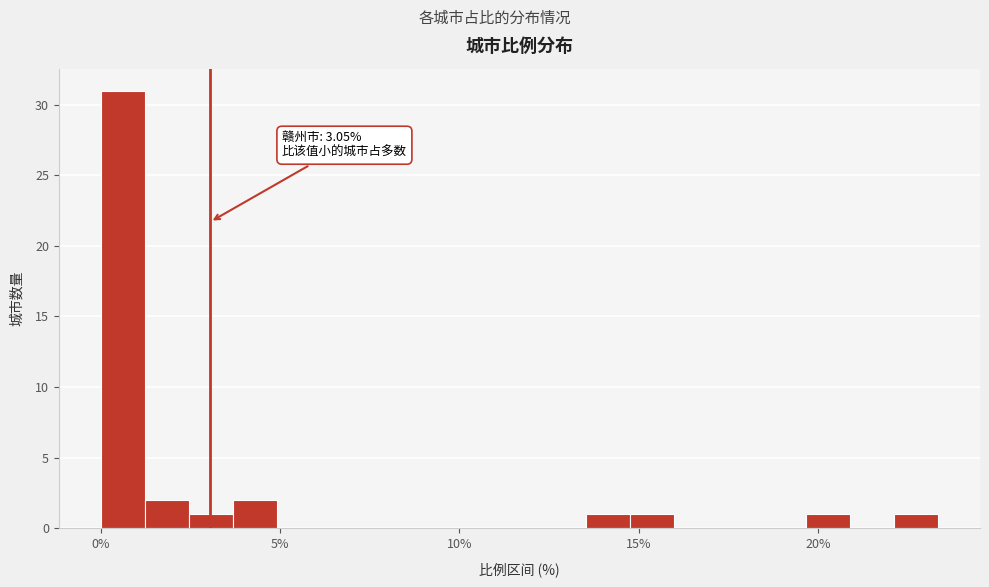

Around what value on the x-axis is the tallest bar? Give the approximate position of its centre, as read against the axis.

0.5